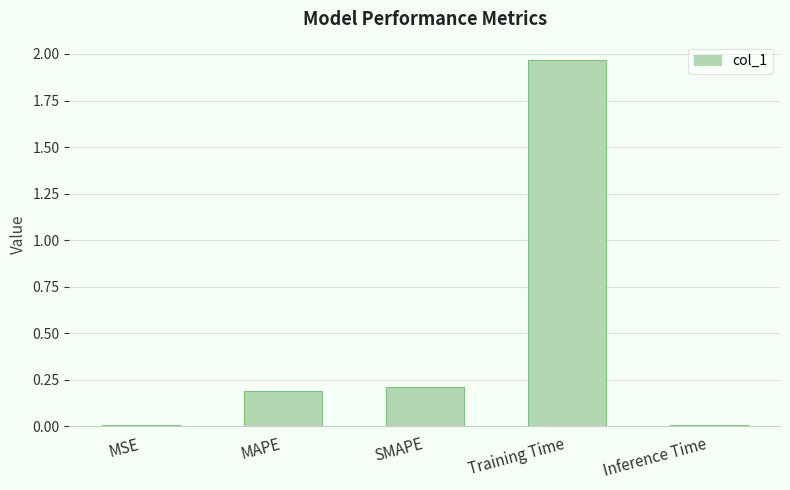

True or false: the data shows 0.0 at MSE.

True